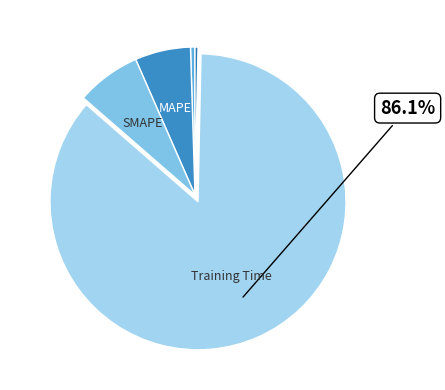

To the nearest percent, what is the average slice percentage?

20%